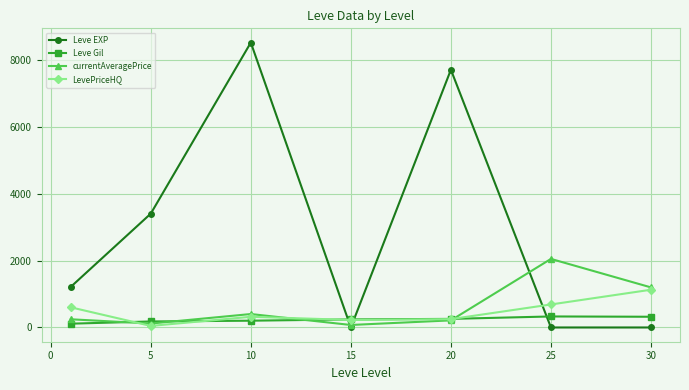

What is the minimum value for Leve Gil?

113.3